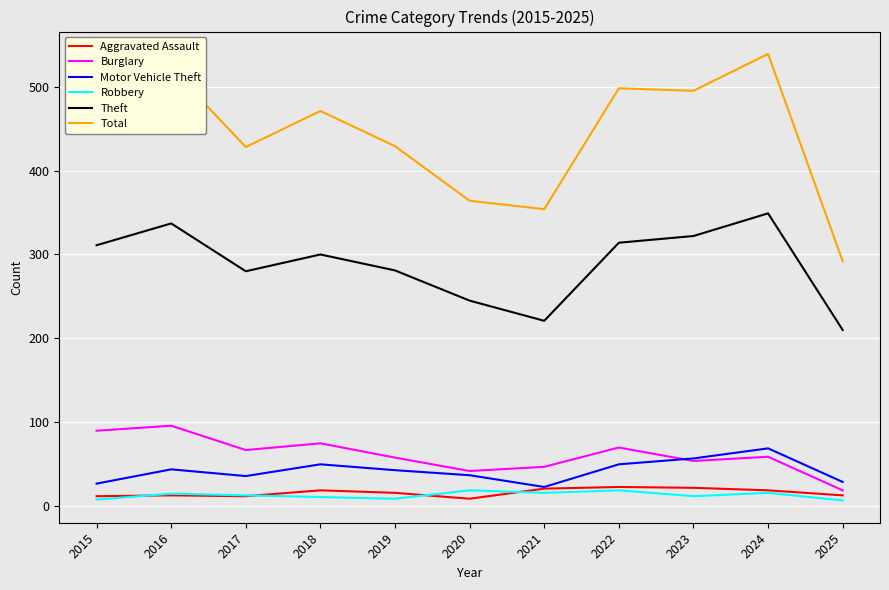

The Theft series shows 140 at 2015. True or false?

False